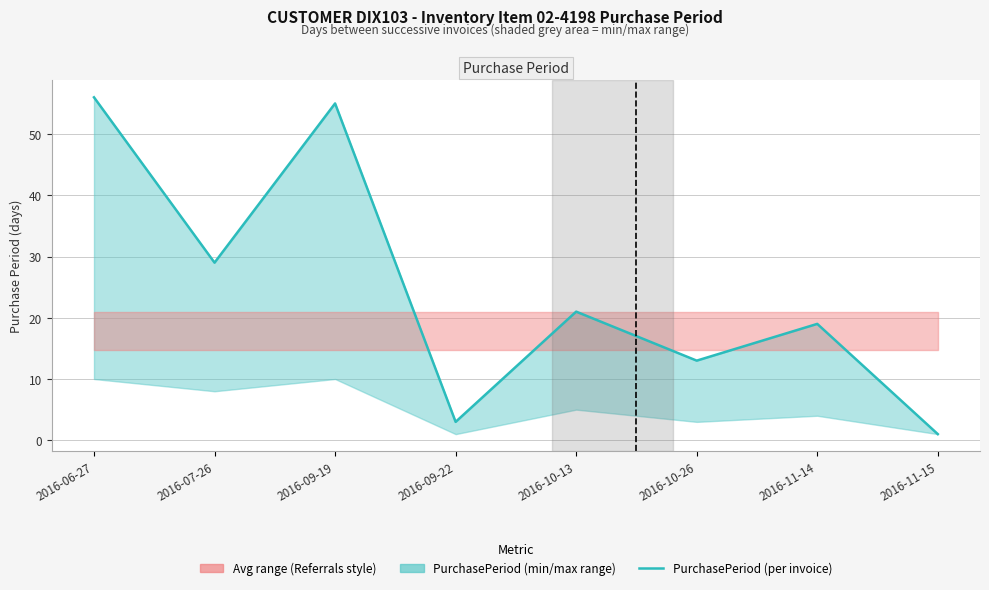

How many interior local peaks (higher than both neighbors) does the data have?

3